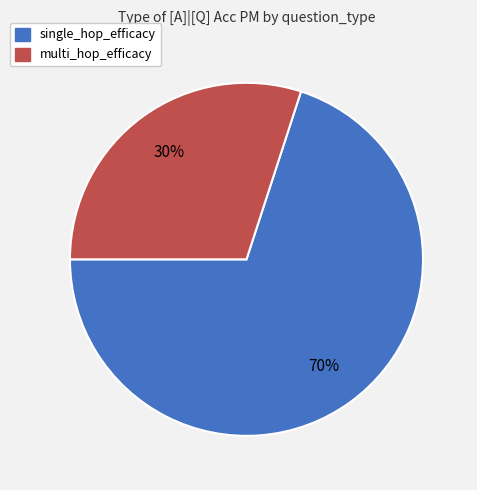

To the nearest percent, what portion does multi_hop_efficacy represent?

30%